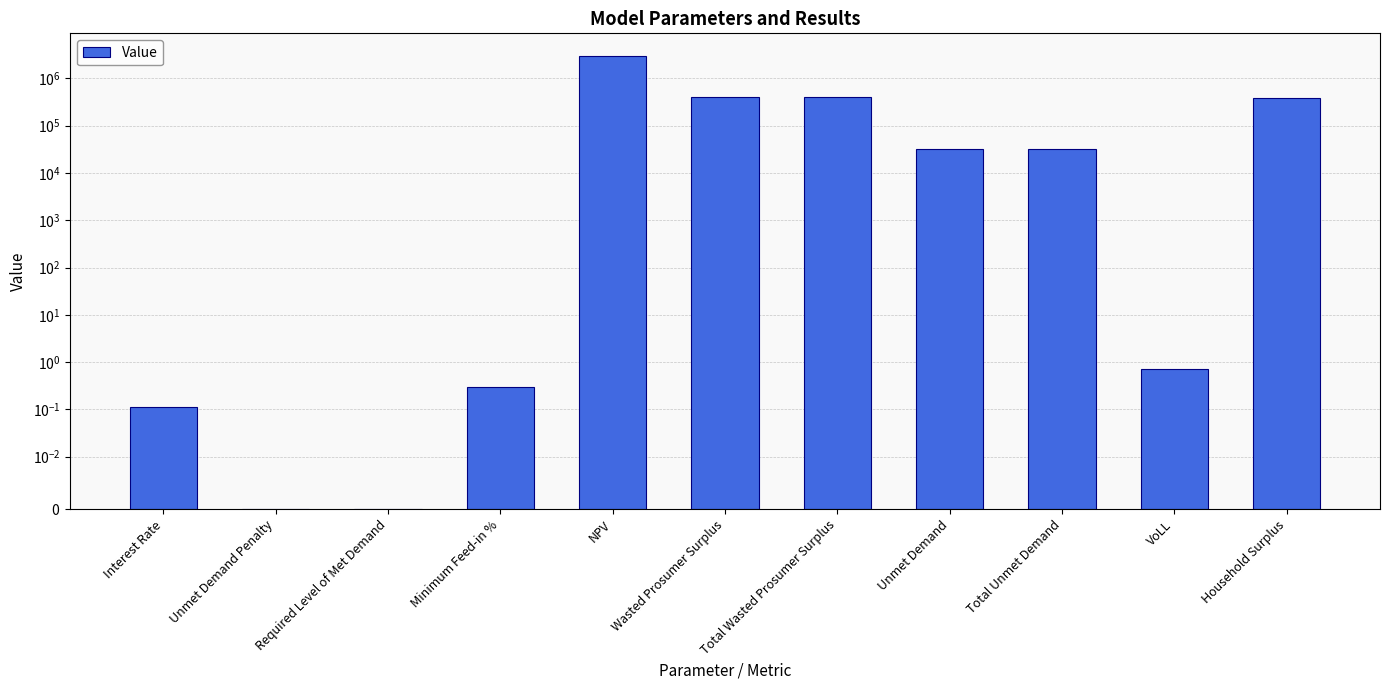

What is the sum of all values?

4255875.8